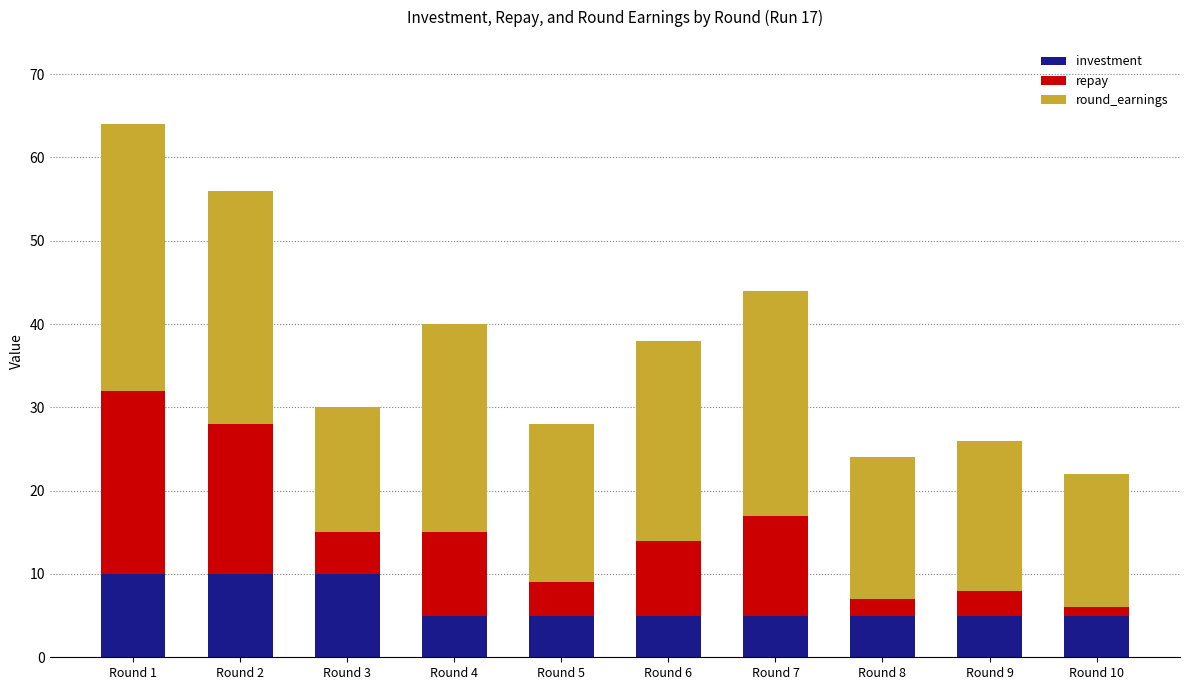

What is the difference between the maximum and second lowest values in the investment series?

5